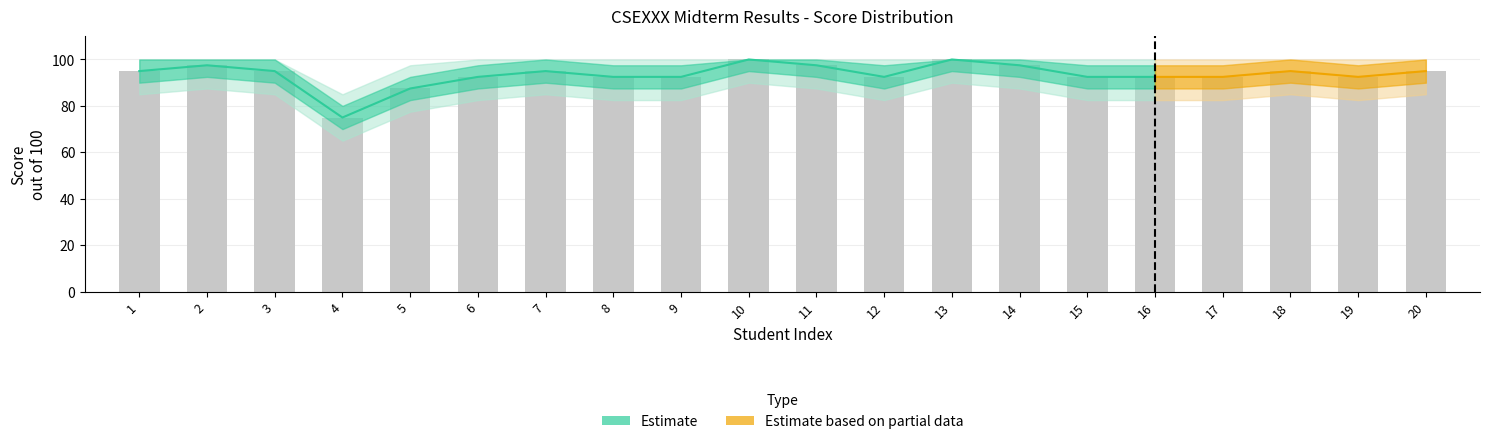

Reading left to right, transcribe all the data shown in this chart.

95.0	97.5	95.0	75.0	87.5	92.5	95.0	92.5	92.5	100.0	97.5	92.5	100.0	97.5	92.5	92.5	92.5	95.0	92.5	95.0